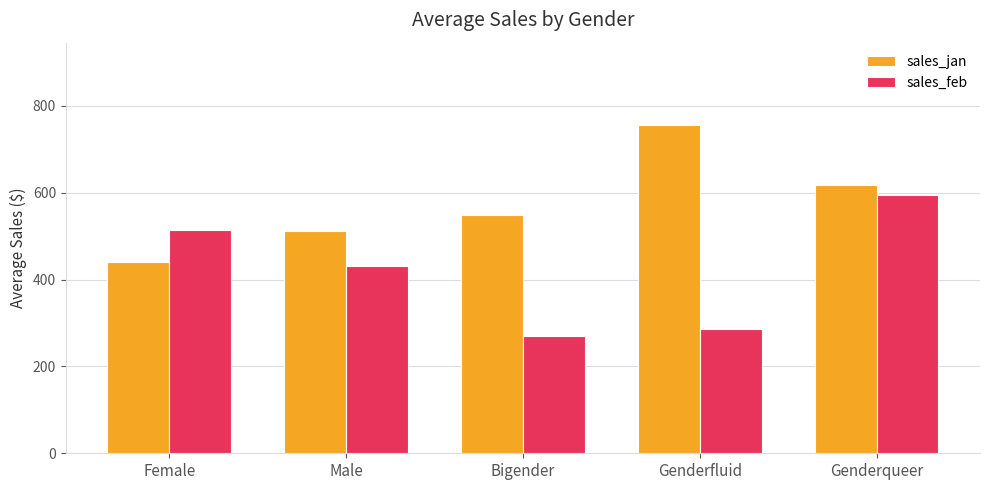

Is it true that sales_feb equals 595.1 at Genderqueer?

True